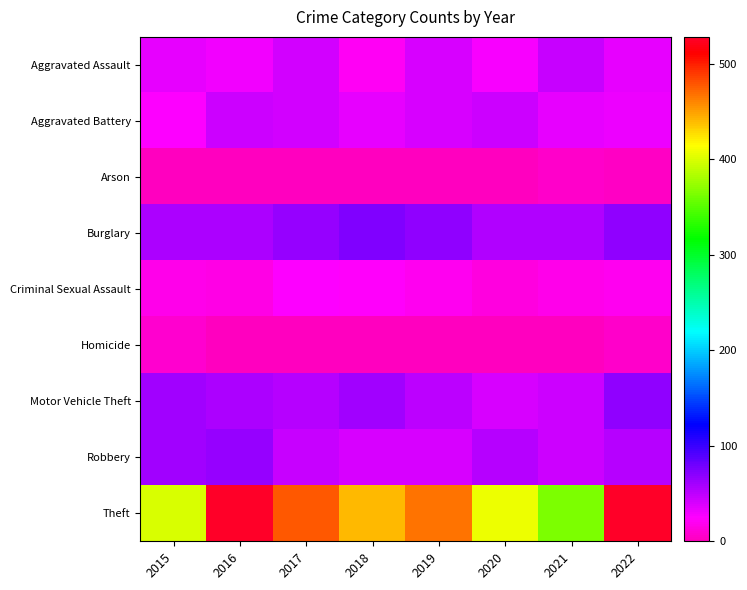

Reading right to left, transcribe all the data shown in this chart.

Aggravated Assault: 2022=34	2021=46	2020=28	2019=41	2018=21	2017=42	2016=29	2015=33
Aggravated Battery: 2022=31	2021=35	2020=44	2019=40	2018=33	2017=43	2016=45	2015=26
Arson: 2022=4	2021=6	2020=2	2019=2	2018=1	2017=1	2016=1	2015=0
Burglary: 2022=67	2021=54	2020=54	2019=68	2018=74	2017=65	2016=57	2015=57
Criminal Sexual Assault: 2022=19	2021=18	2020=14	2019=19	2018=23	2017=25	2016=15	2015=17
Homicide: 2022=6	2021=1	2020=2	2019=0	2018=0	2017=2	2016=2	2015=8
Motor Vehicle Theft: 2022=67	2021=44	2020=41	2019=50	2018=61	2017=52	2016=56	2015=60
Robbery: 2022=53	2021=44	2020=52	2019=41	2018=40	2017=46	2016=64	2015=60
Theft: 2022=528	2021=365	2020=407	2019=467	2018=440	2017=478	2016=528	2015=399